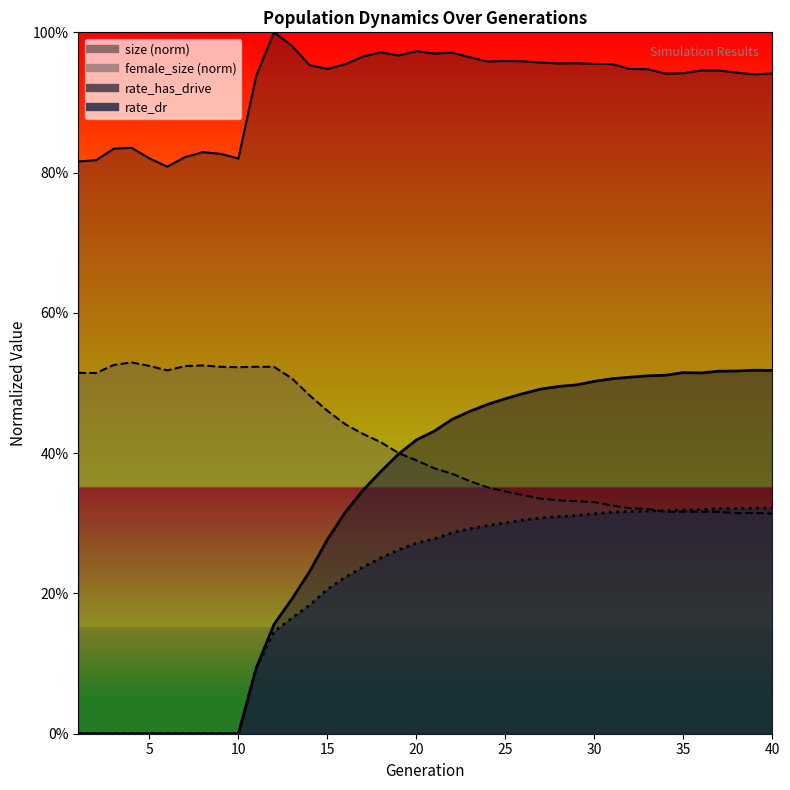

What is the sum of all rate_has_drive values?

12.7